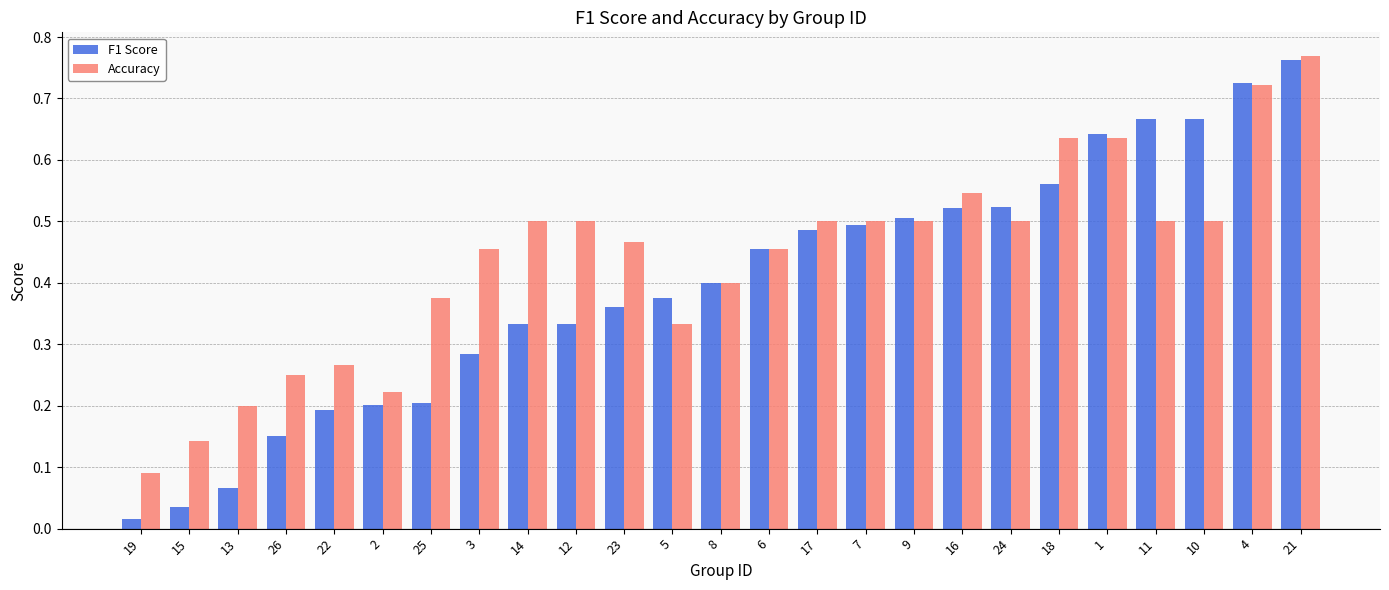

At which category is the sum across all series the highest?

21